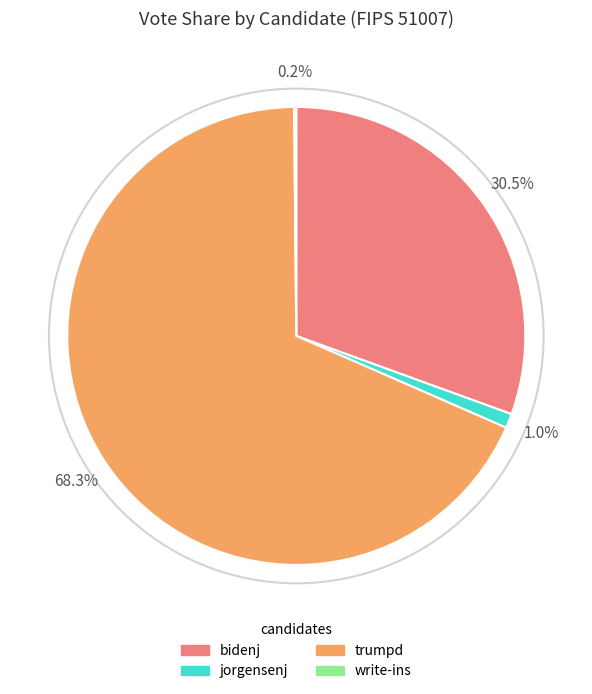

Which category accounts for the majority?

trumpd